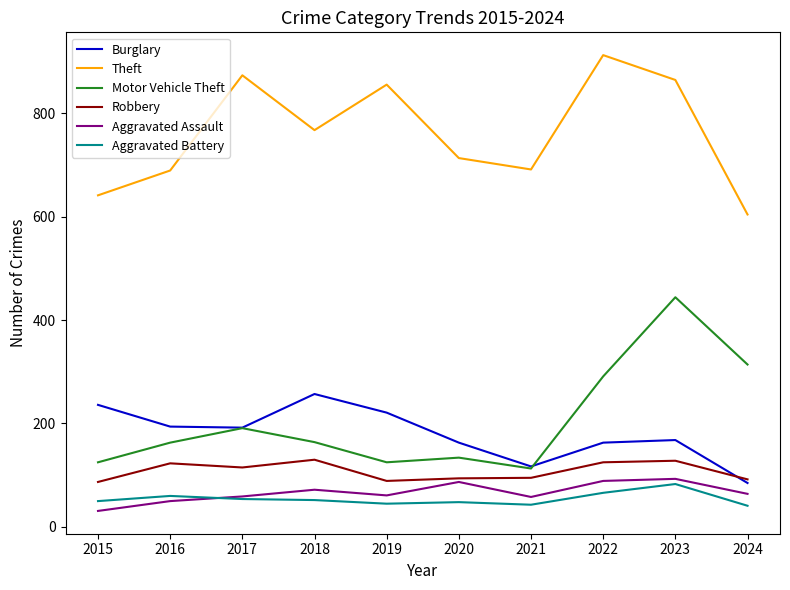

What is the difference between the highest and lowest values at 2018?

715